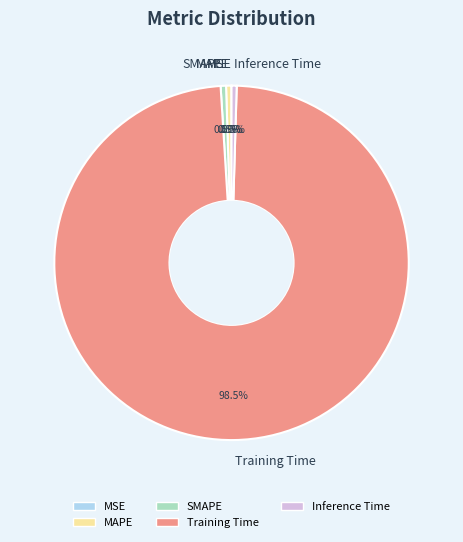

Which slice is the largest?

Training Time